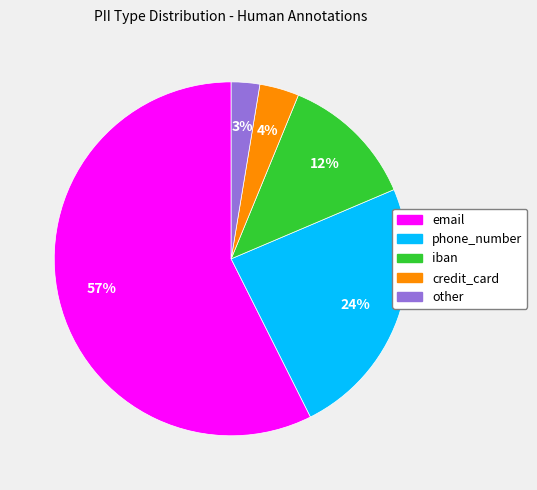

Which has a higher value, phone_number or iban?

phone_number